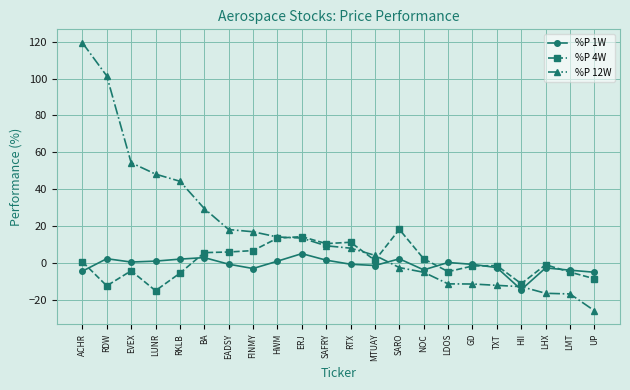

Where do %P 1W and %P 12W first cross each other?

MTUAY and SARO